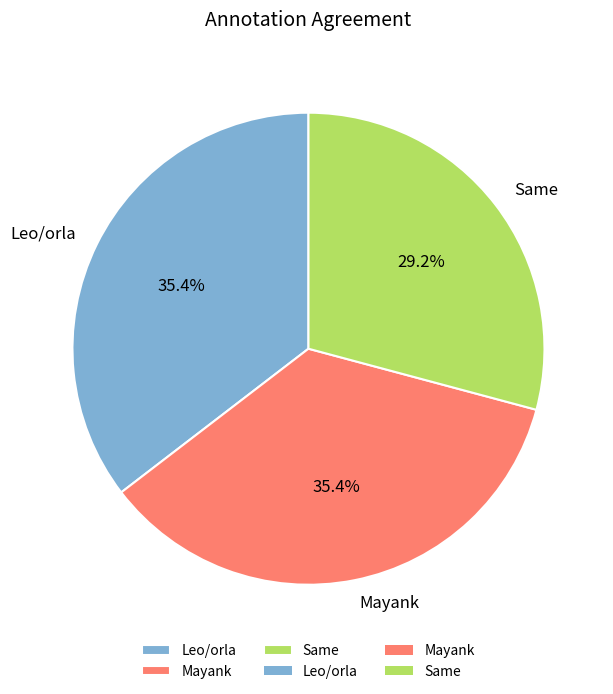

Between Same and Leo/orla, which is larger?

Leo/orla